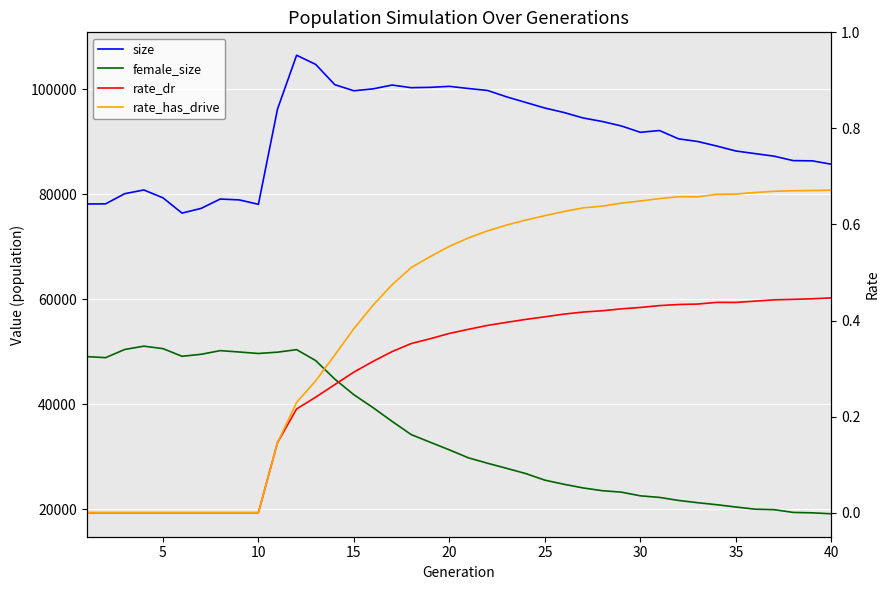

True or false: size has a value of 158484.1 at 20.

False